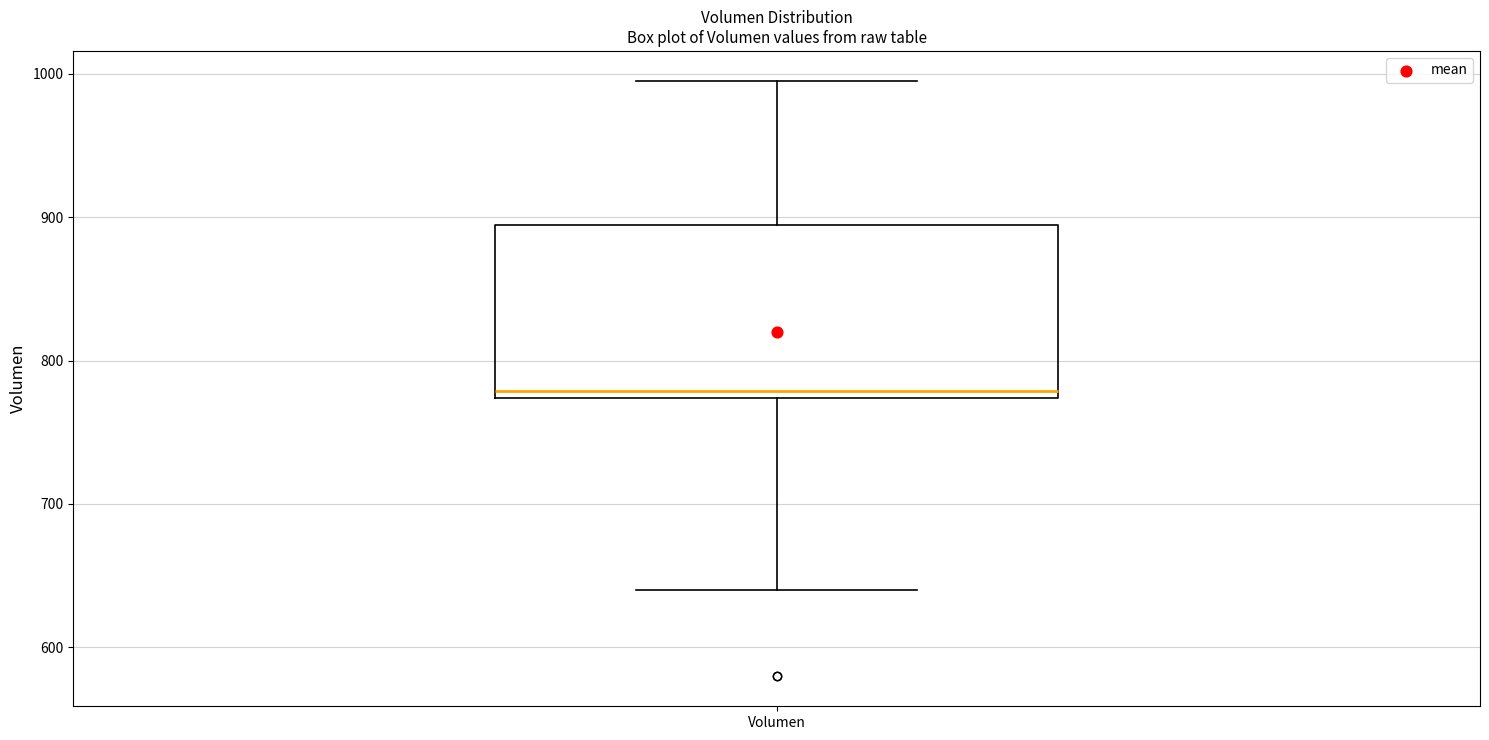

Read this box plot against the y-axis: the position of the median line, the range covered by the box, and the ends of both whiskers. The values are not printed on the chart, so give them approximately, as read against the axis.

median 780, box 770 to 890, whiskers 640 to 1000